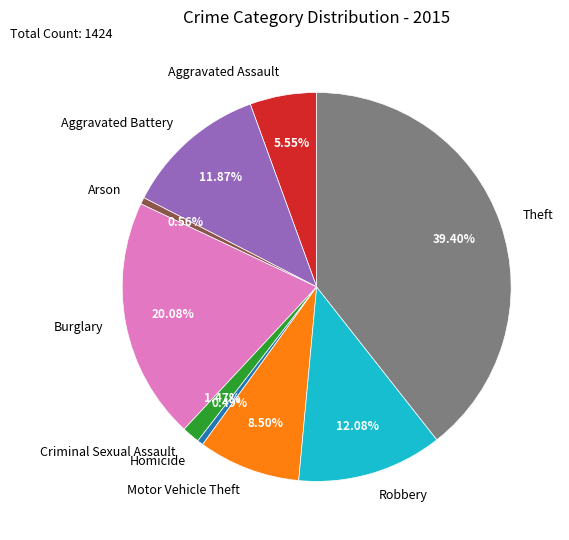

Does Motor Vehicle Theft represent more than half of the total?

No